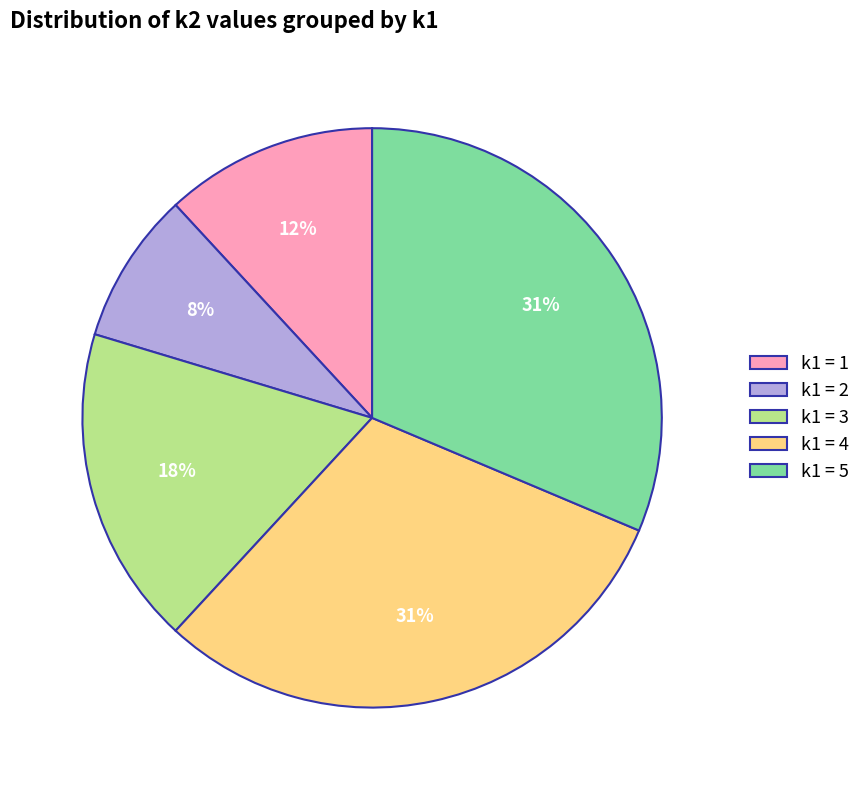

To the nearest percent, what is the difference between the largest and smallest slice percentages?

23%